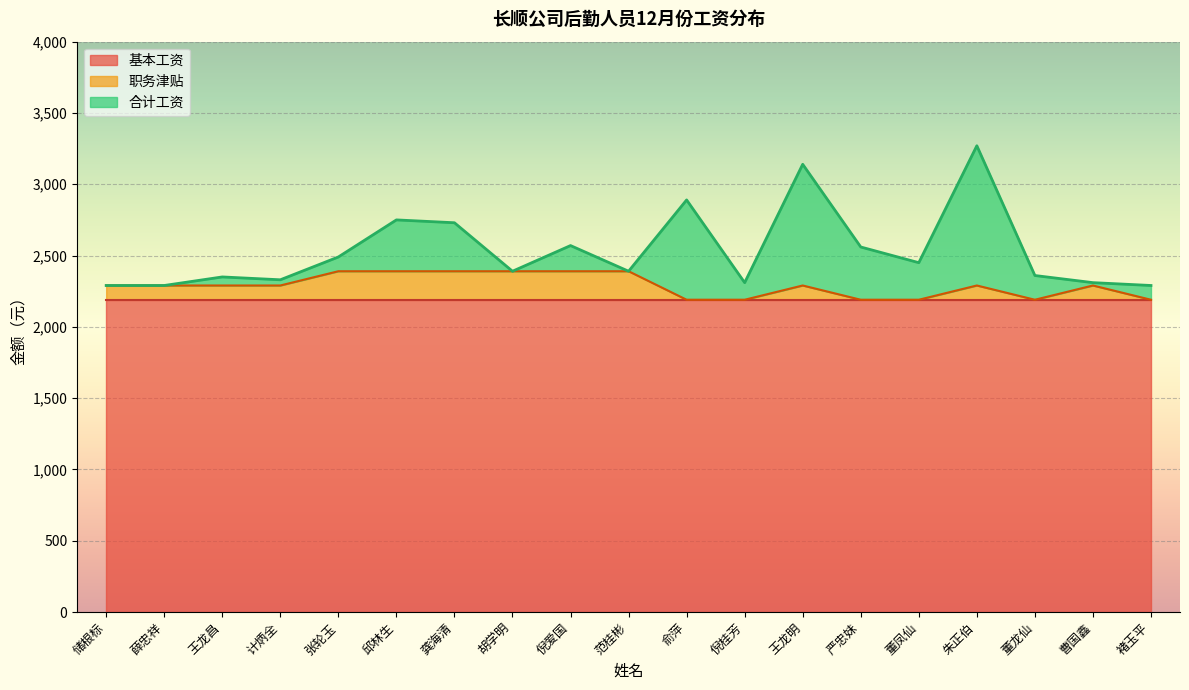

What is the approximate value of 合计工资 at 俞萍?

2890